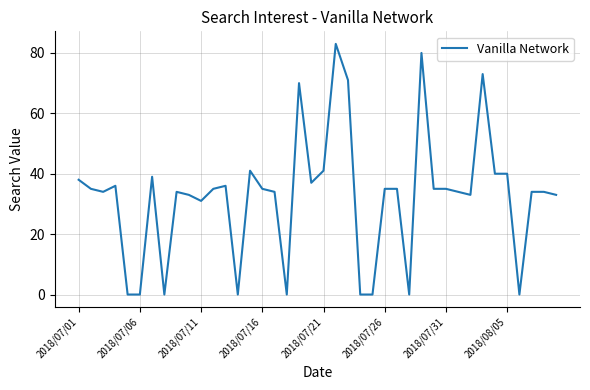

What is the difference between the maximum and minimum values?

83